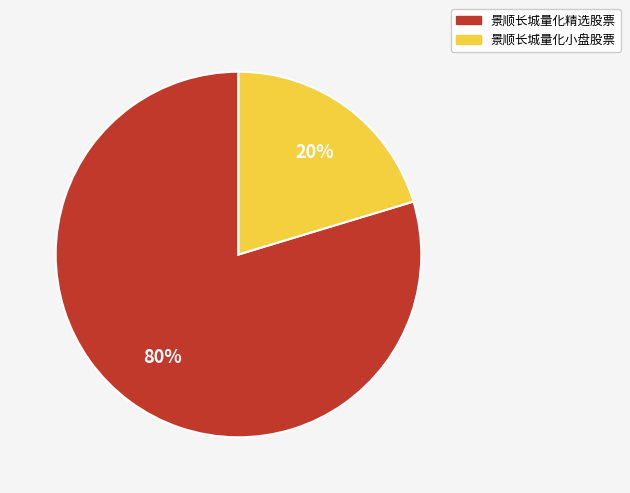

Which category accounts for the majority?

景顺长城量化精选股票